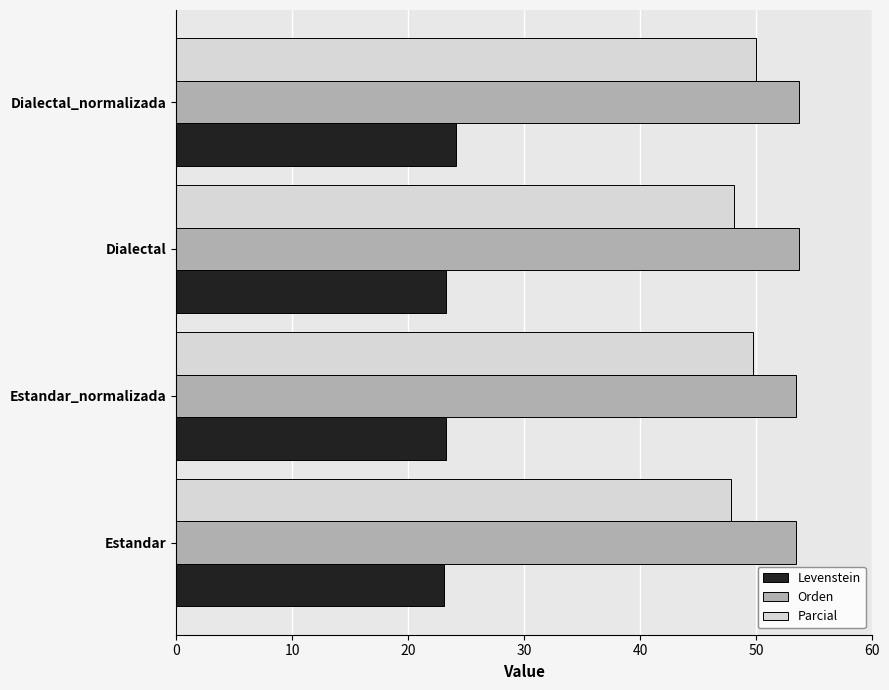

True or false: Levenstein has a value of 23.1 at Estandar.

True